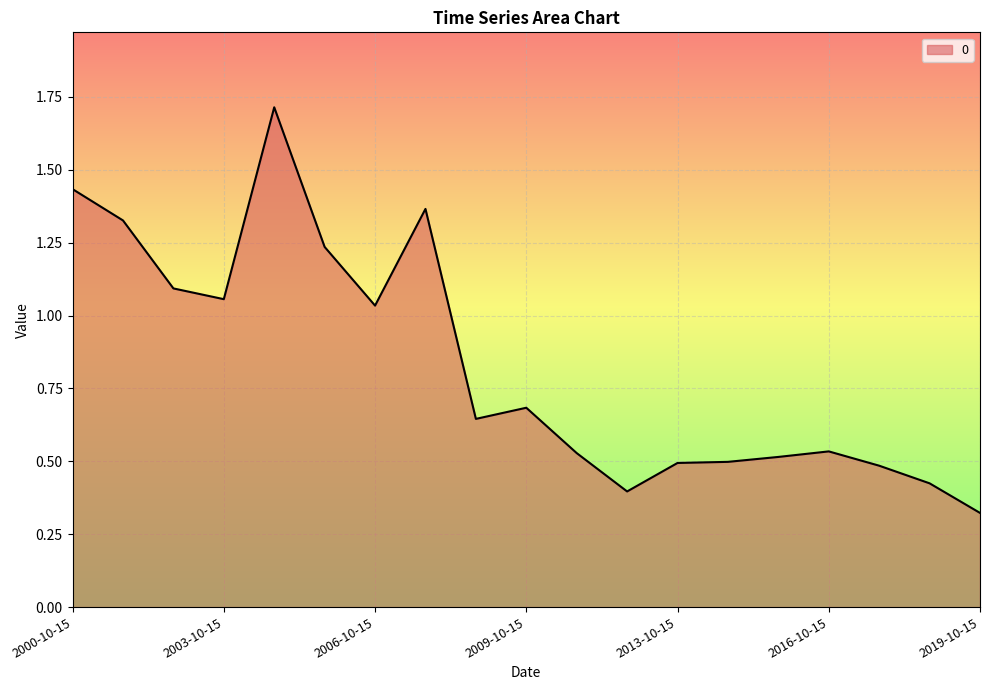

What is the maximum value shown in the chart?

1.7